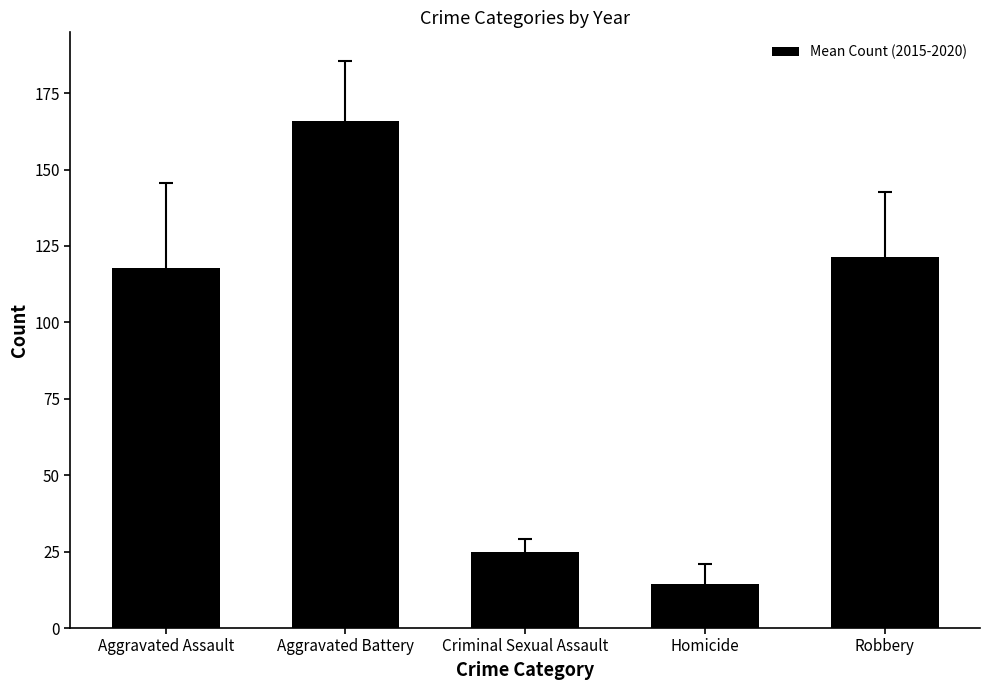

Reading left to right, extract all data points from this chart.

Aggravated Assault=117.8	Aggravated Battery=166.0	Criminal Sexual Assault=24.8	Homicide=14.3	Robbery=121.5